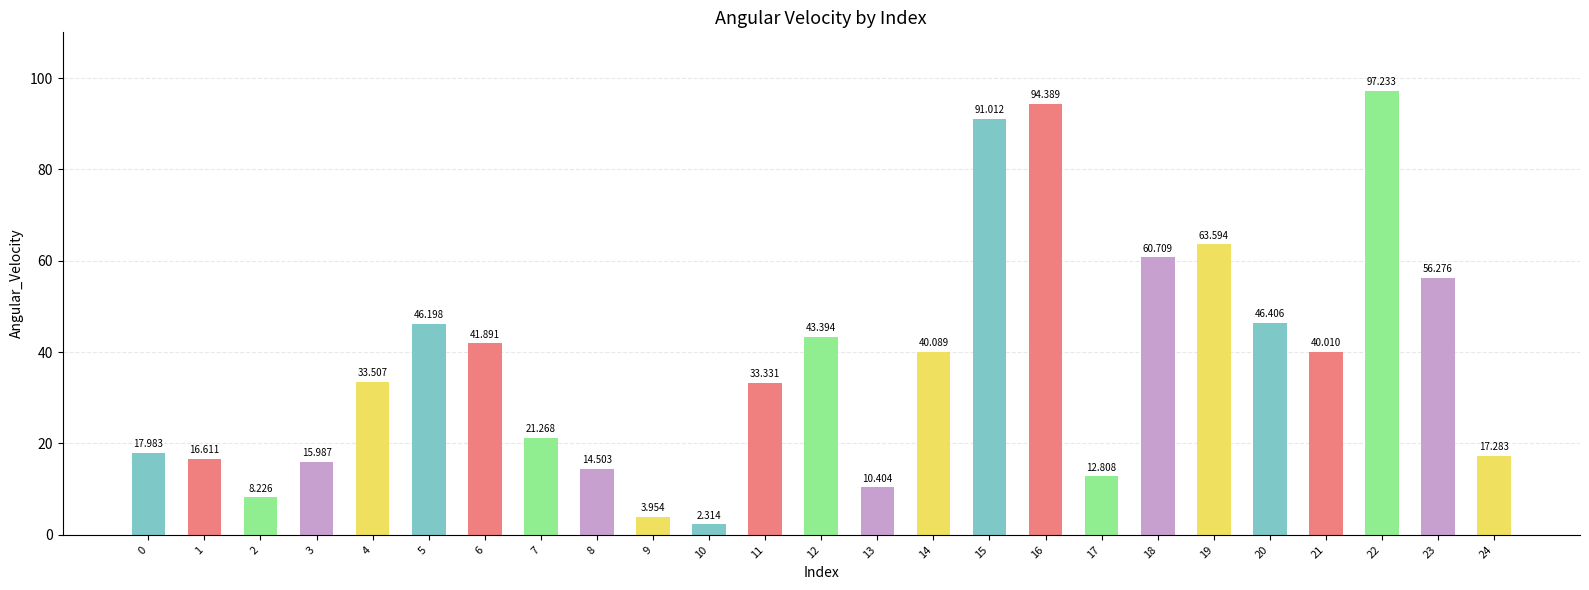

What is the sum of the values at 6 and 12?

85.3